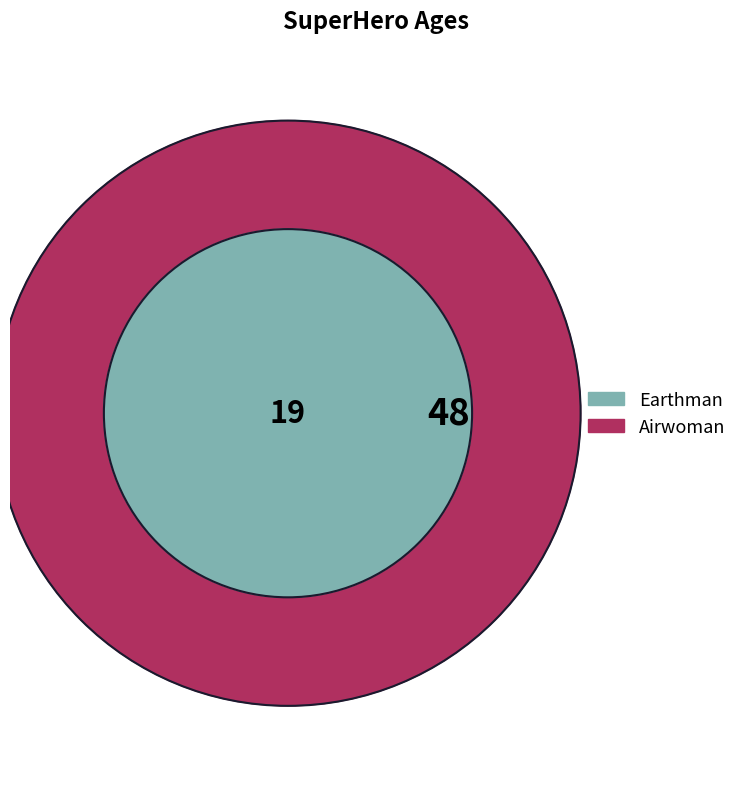

True or false: Earthman accounts for 1% of the total.

False